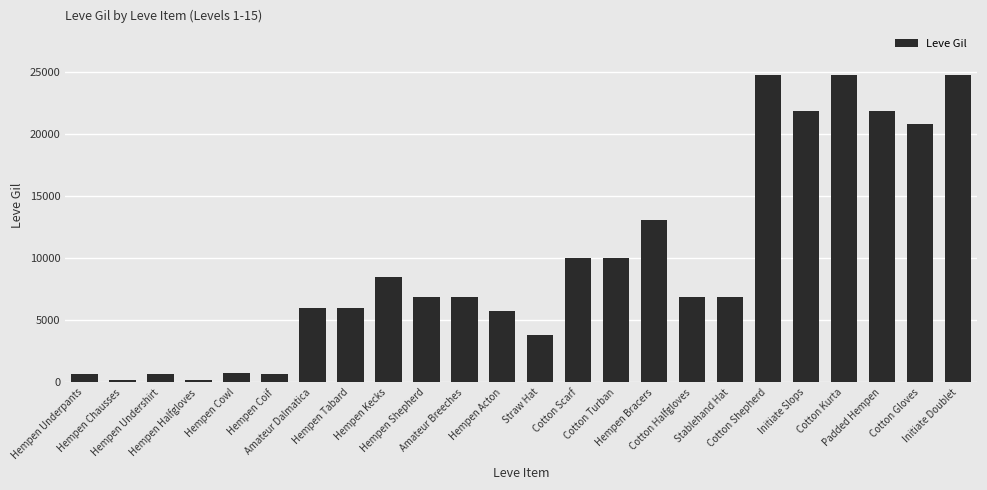

What is the average value?

9691